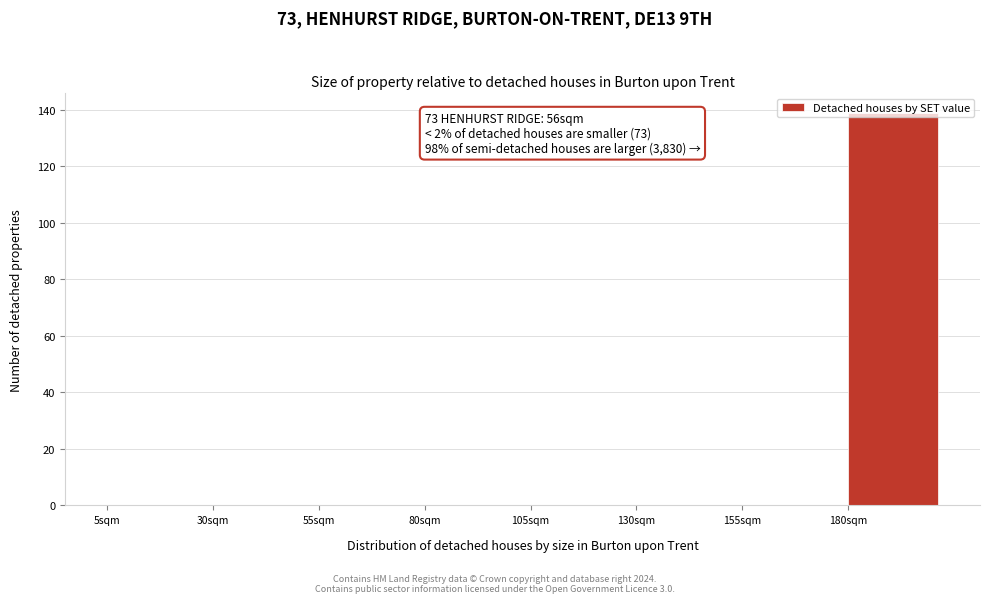

Which range on the x-axis has the tallest bar?

180 to 205